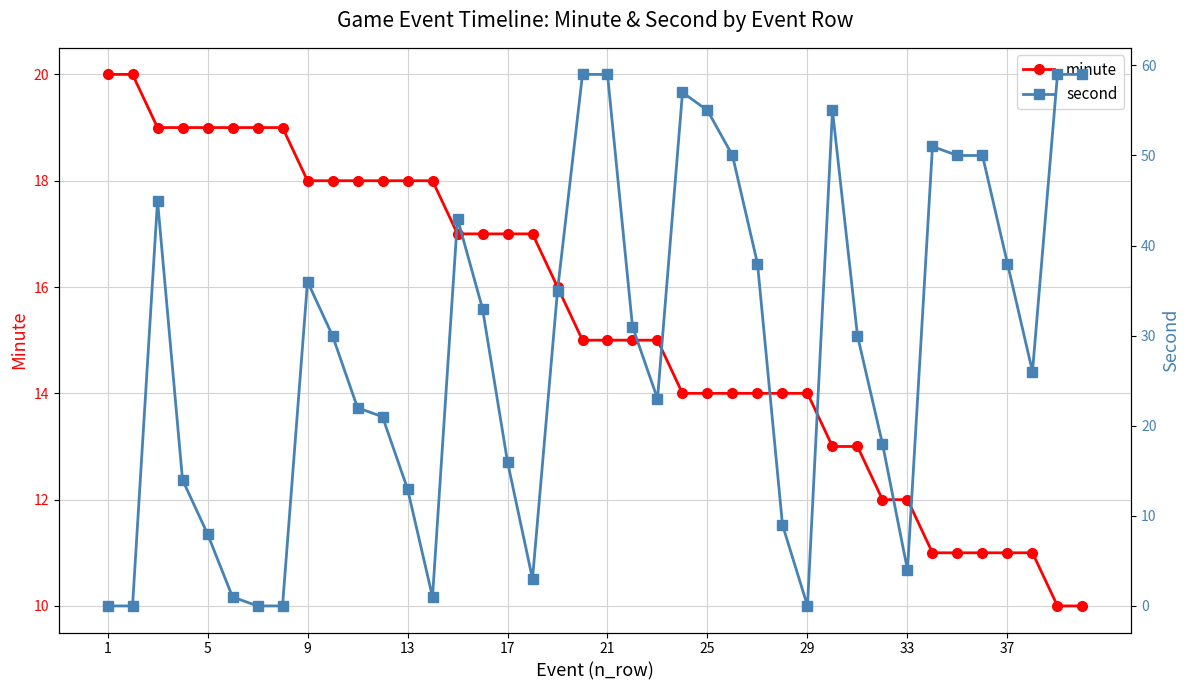

What is the maximum value for minute?

20